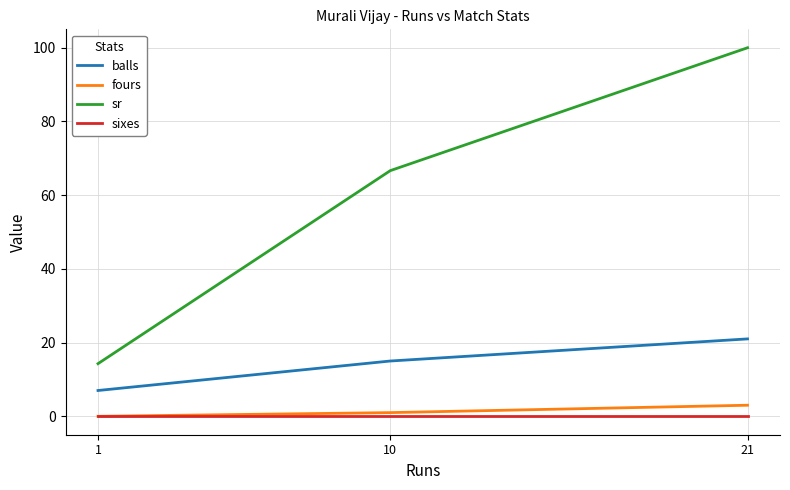

What is the maximum value shown in the chart?

100.0